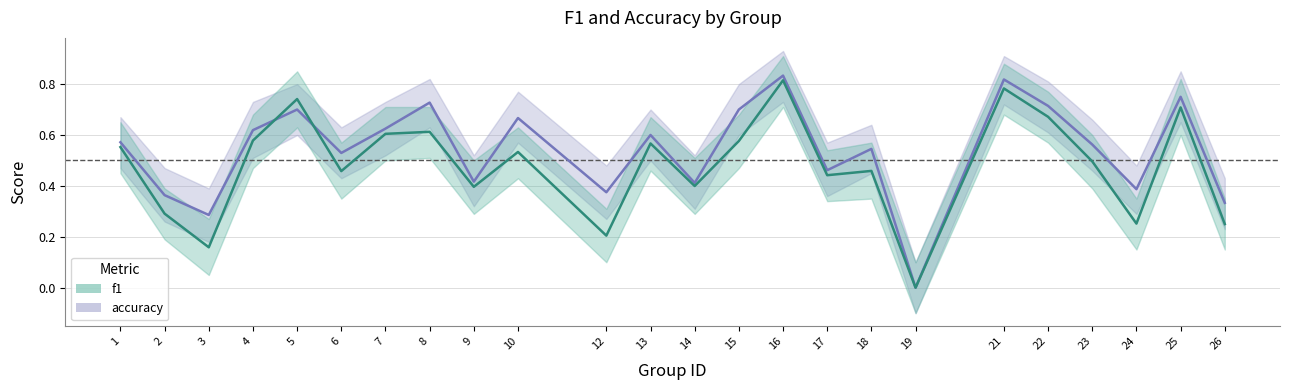

How many intersections are there between accuracy and f1?

2